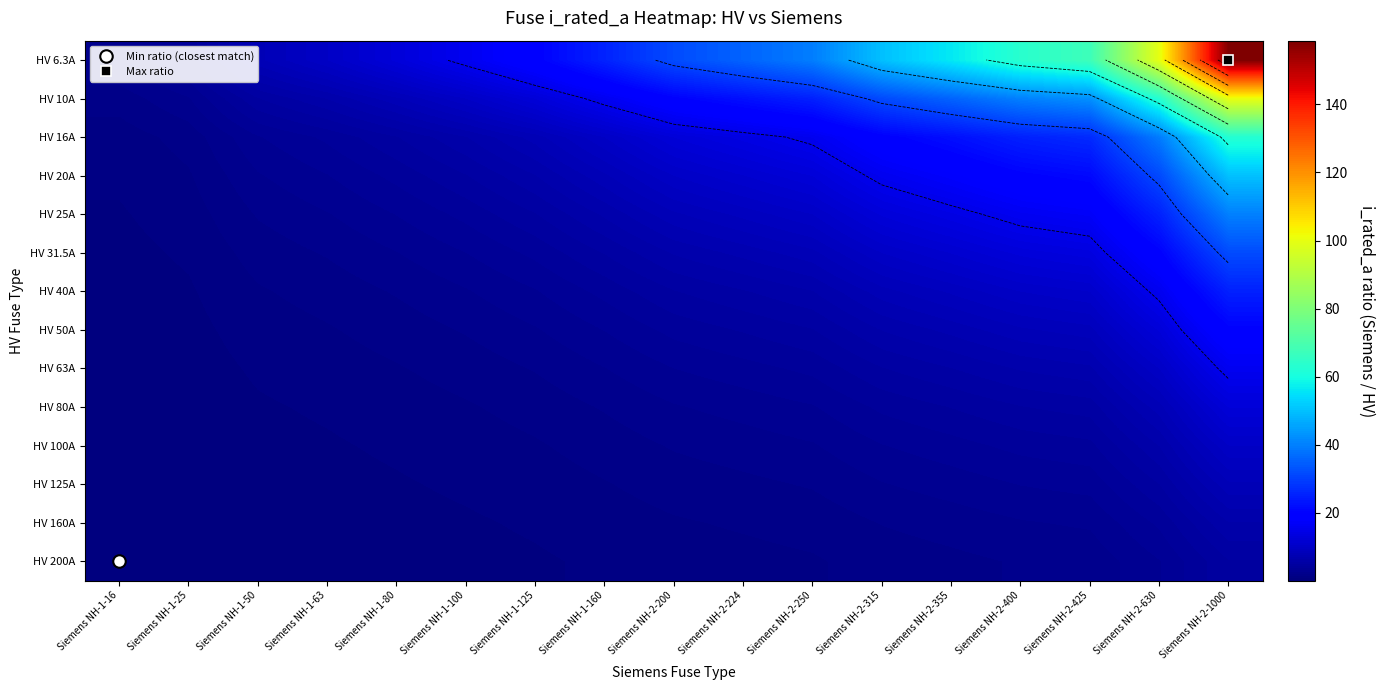

At which category is the sum across all series the highest?

Siemens NH-2-1000